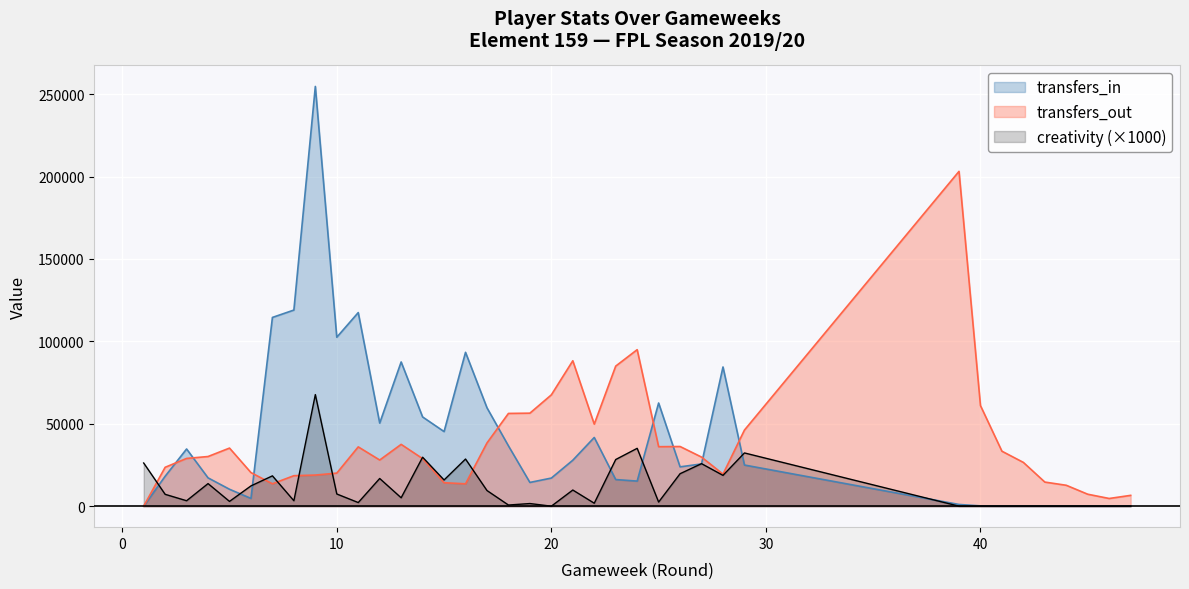

Which series has the largest total across all categories?

transfers_in